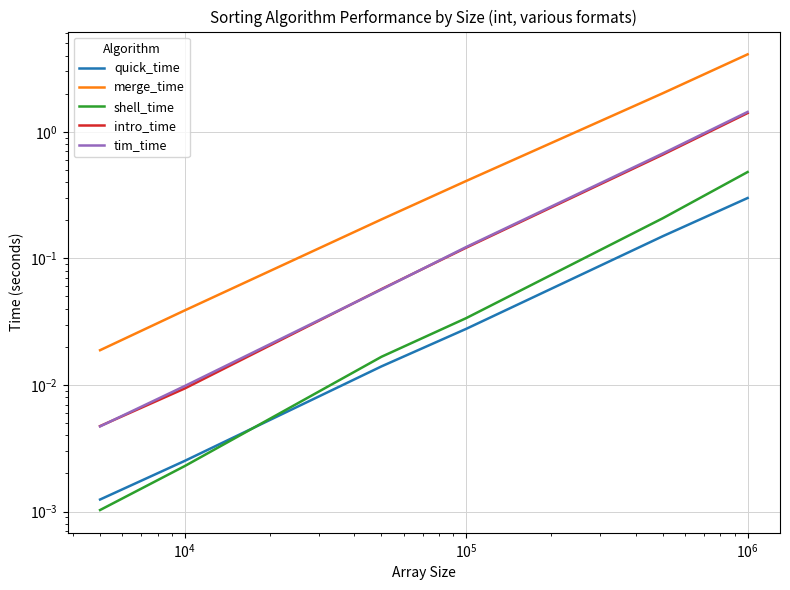

What are all the series names shown in the legend?

quick_time, merge_time, shell_time, intro_time, tim_time